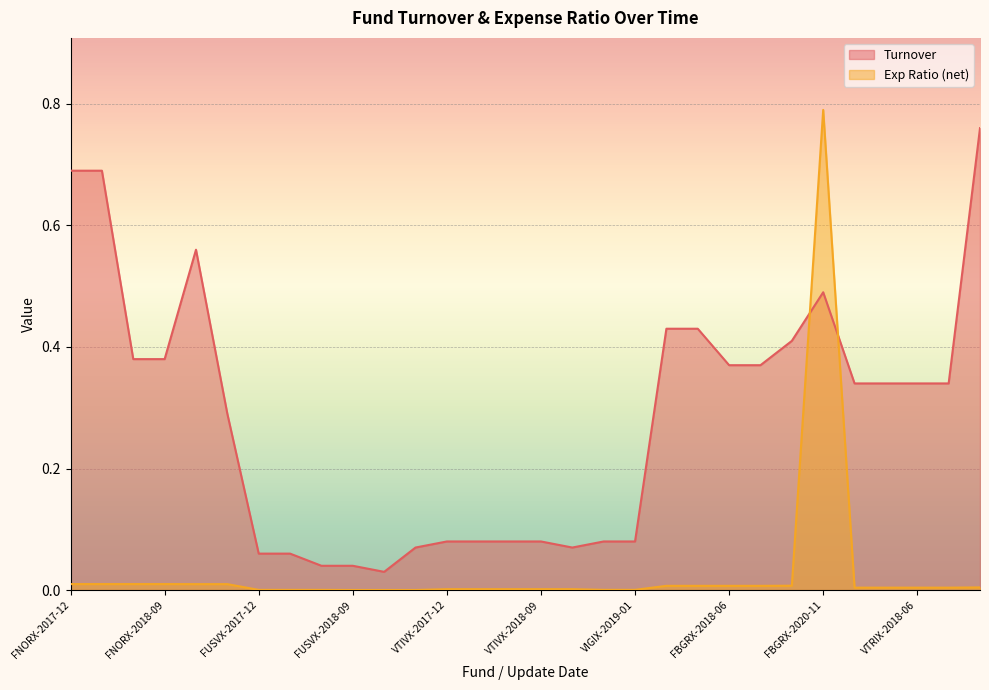

The value of Turnover at FNORX-2017-02 is 1.0. True or false?

False